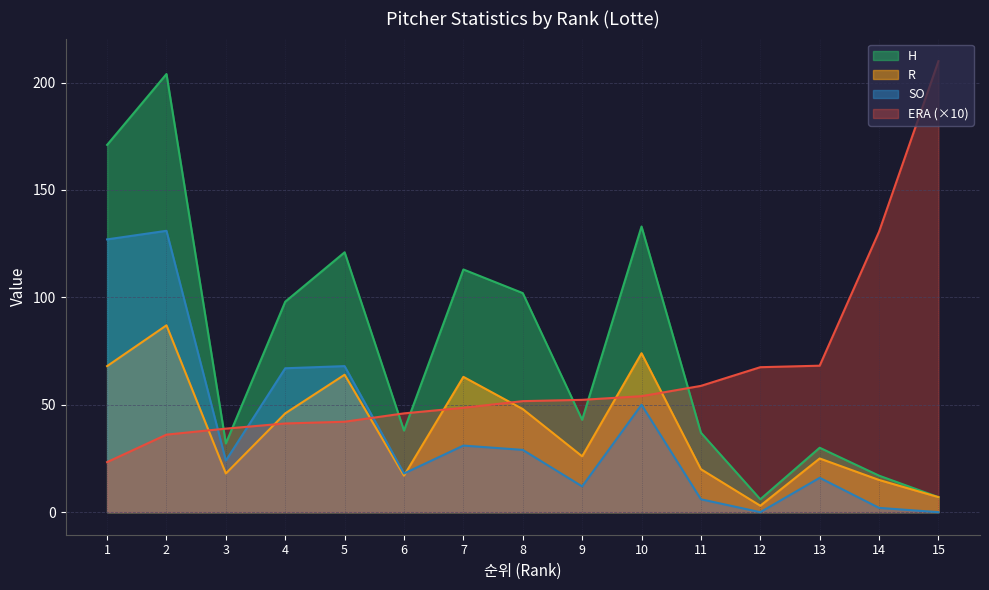

At how many categories does at least one series exceed 130?

5